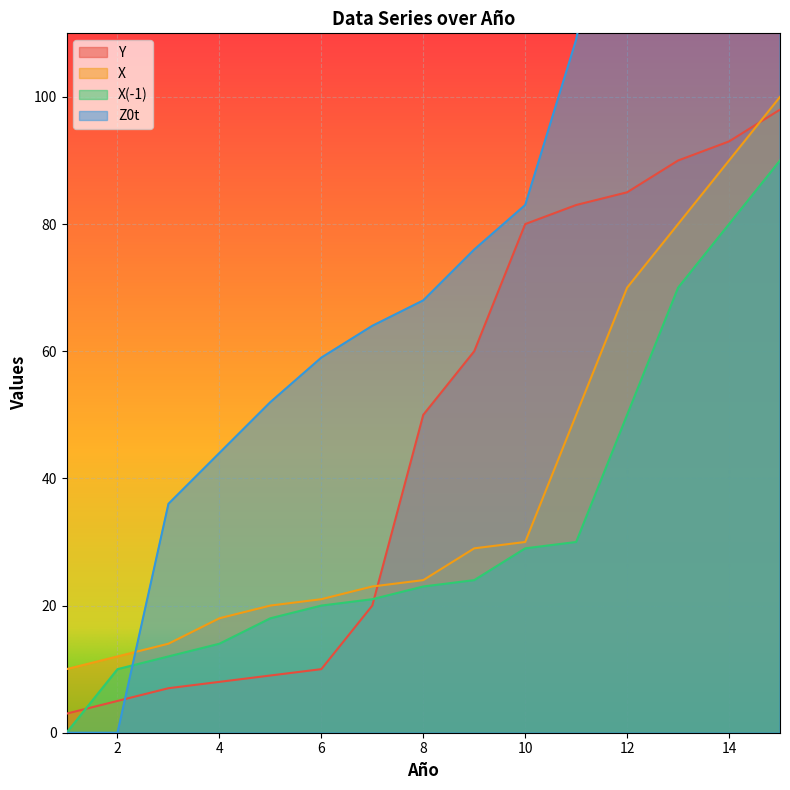

The X series shows 70 at 12. True or false?

True